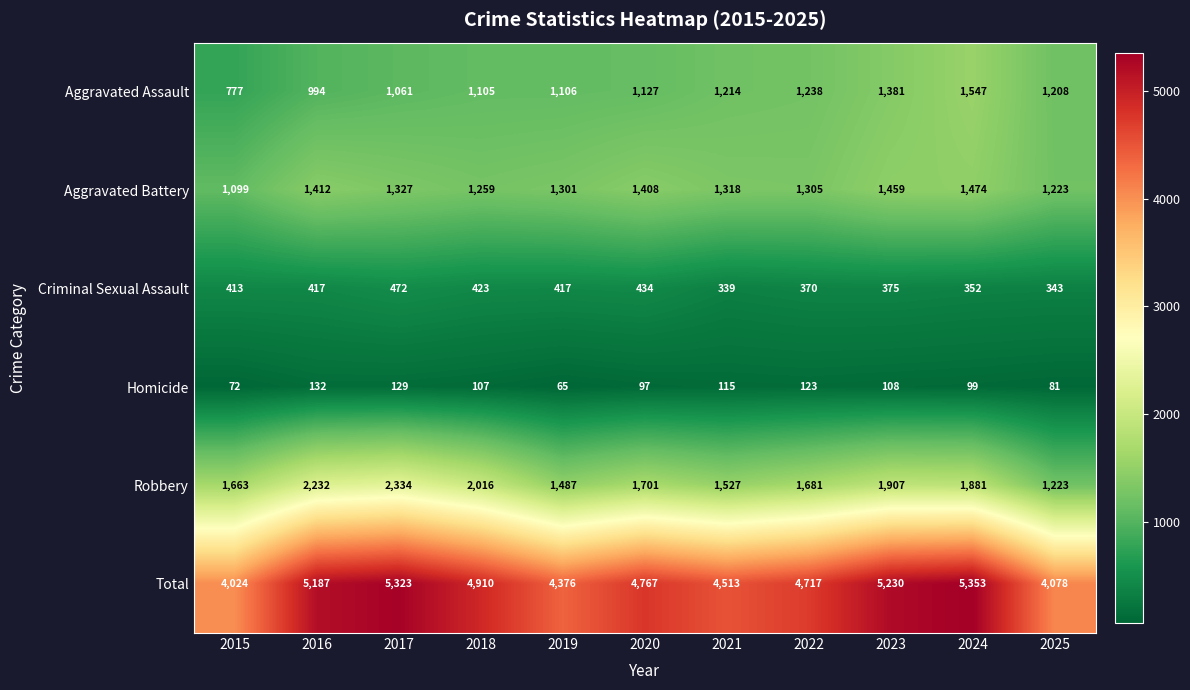

Is it true that Robbery equals 1141 at 2015?

False